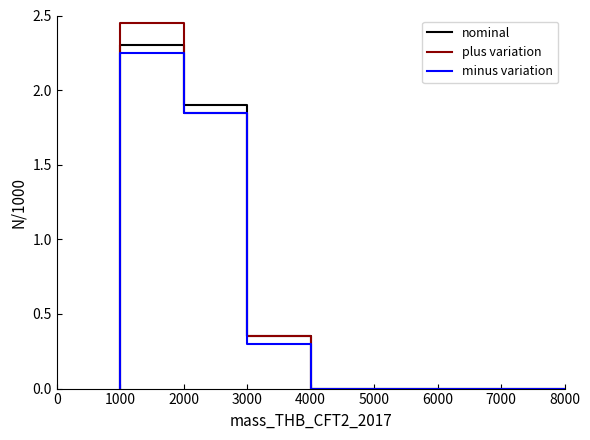

Rank the series by their average value, from highest to lowest.

plus variation, nominal, minus variation